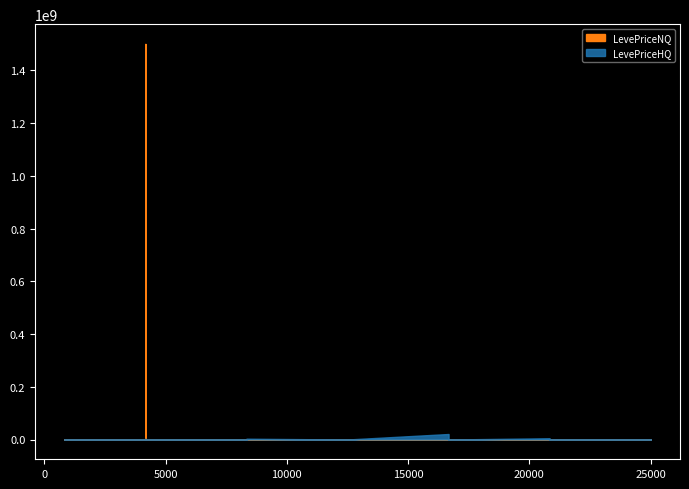

How many interior local peaks does the LevePriceHQ series have?

13